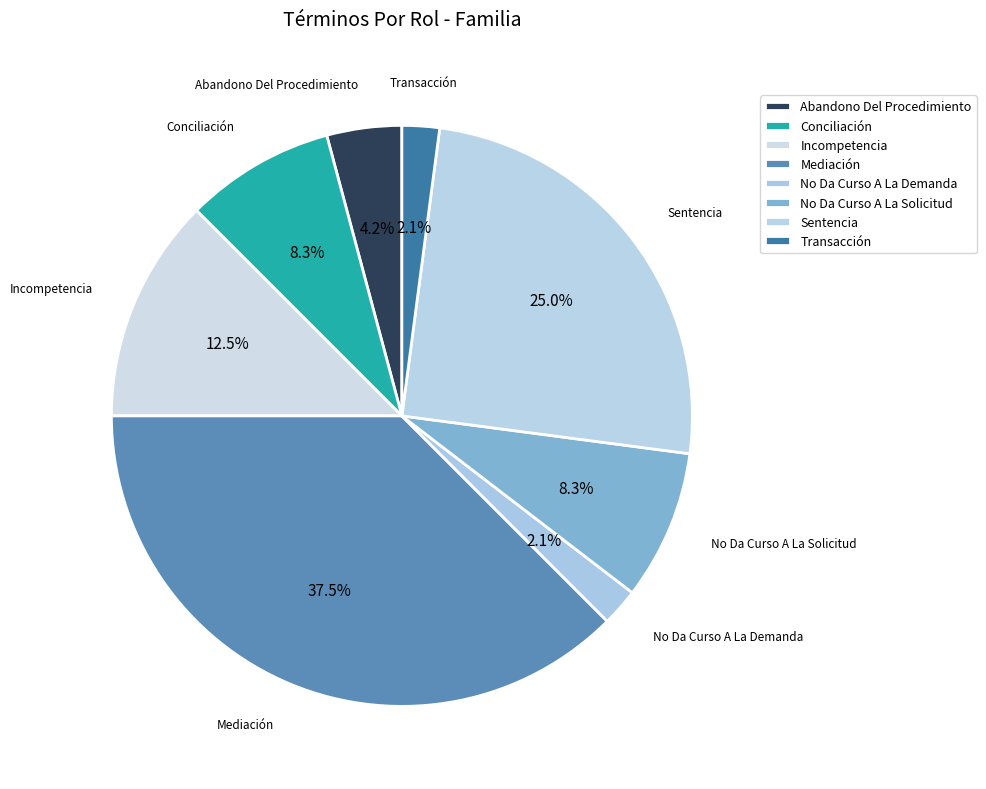

Count the number of slices in the pie.

8